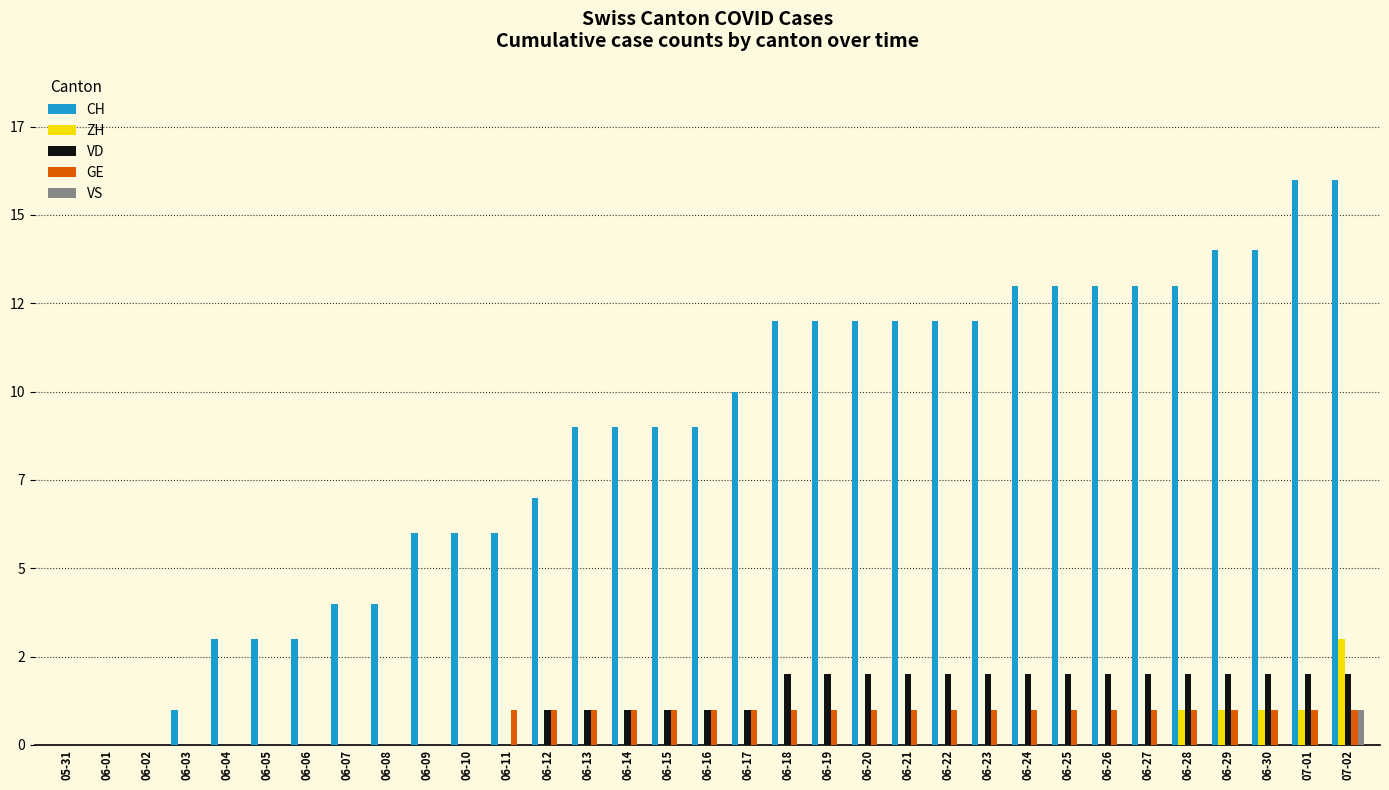

At which label is ZH closest to 1?

06-28